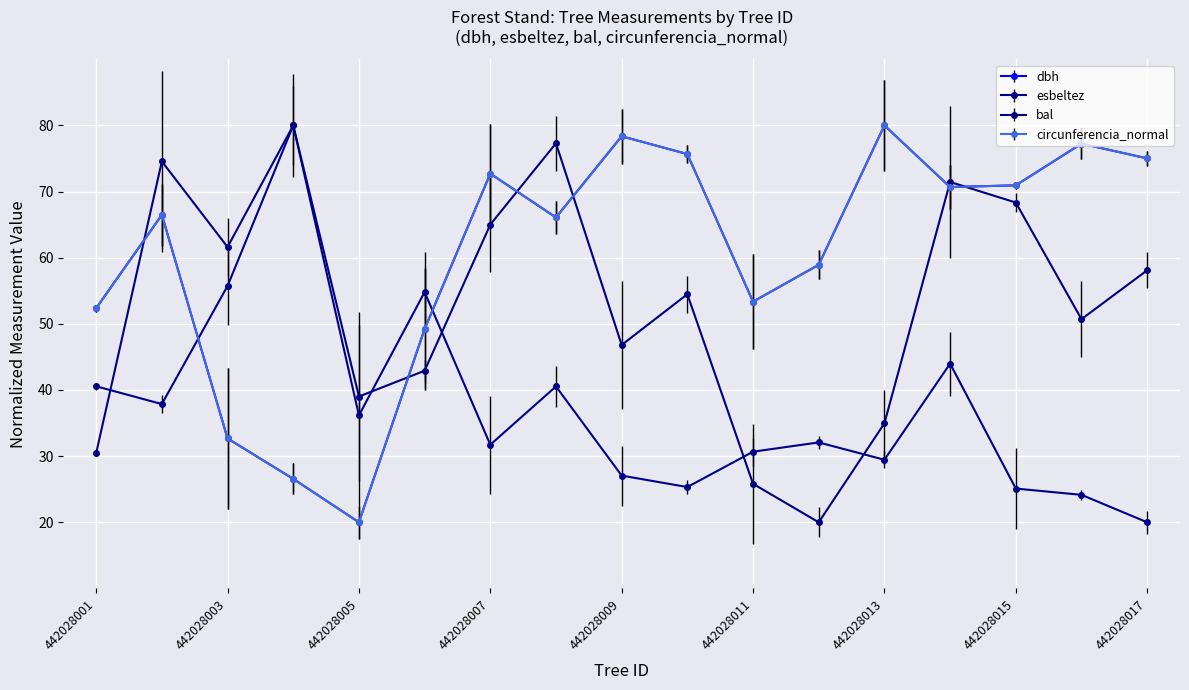

How many interior local peaks does the circunferencia_normal series have?

5